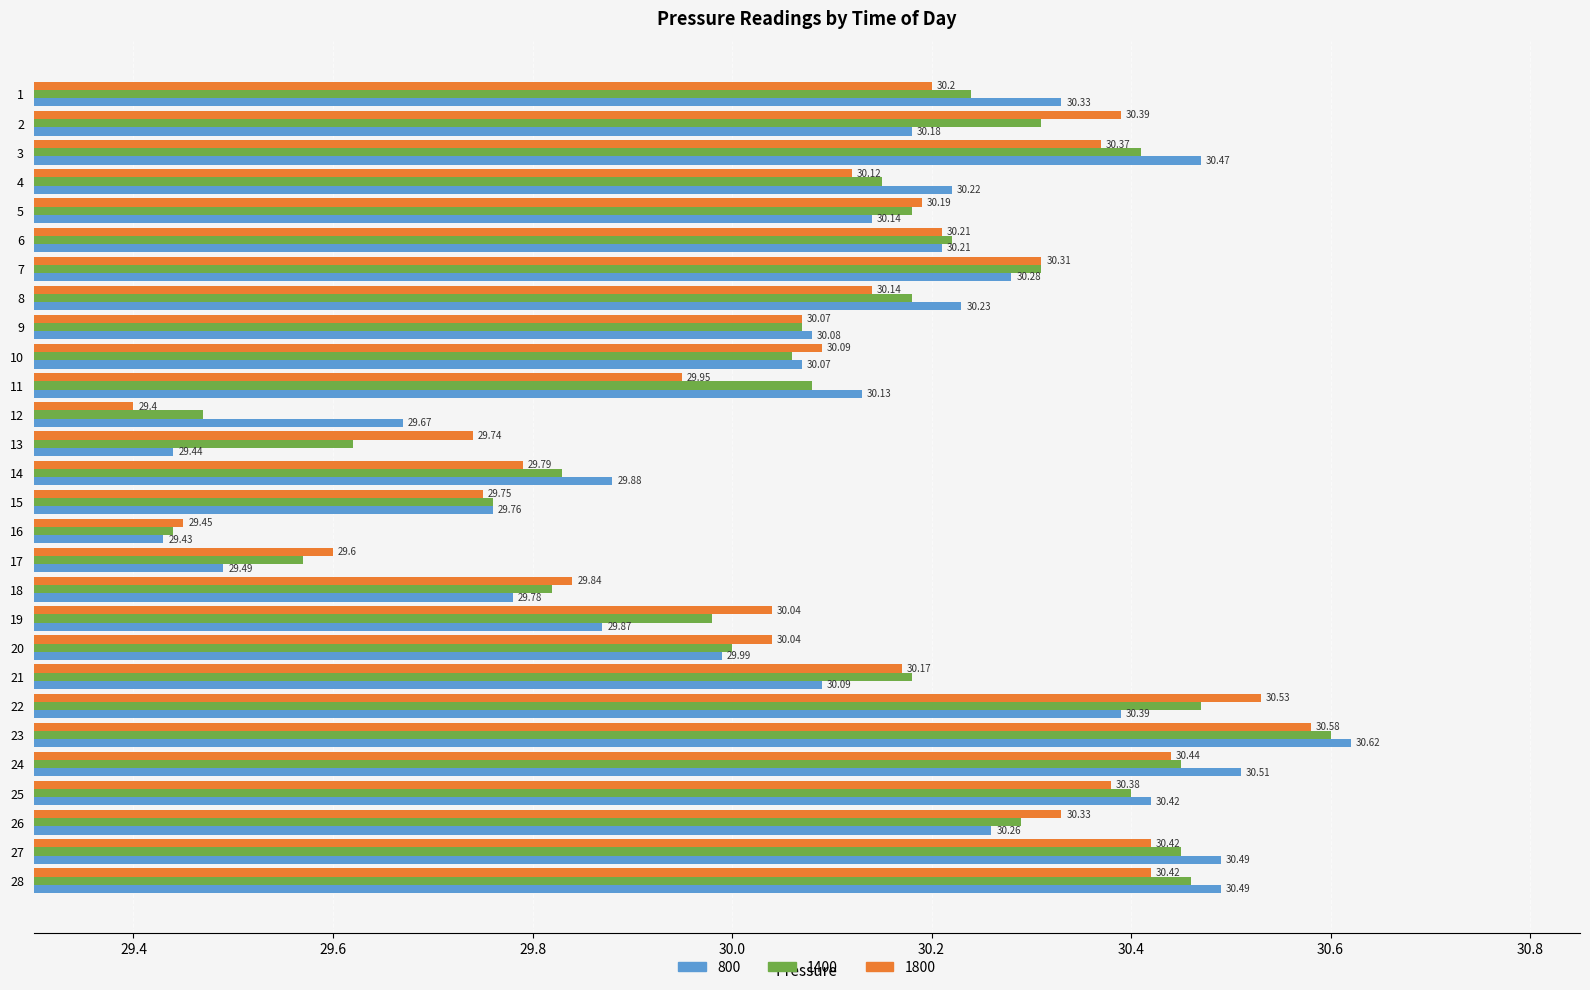

At how many categories does at least one series exceed 29?

28